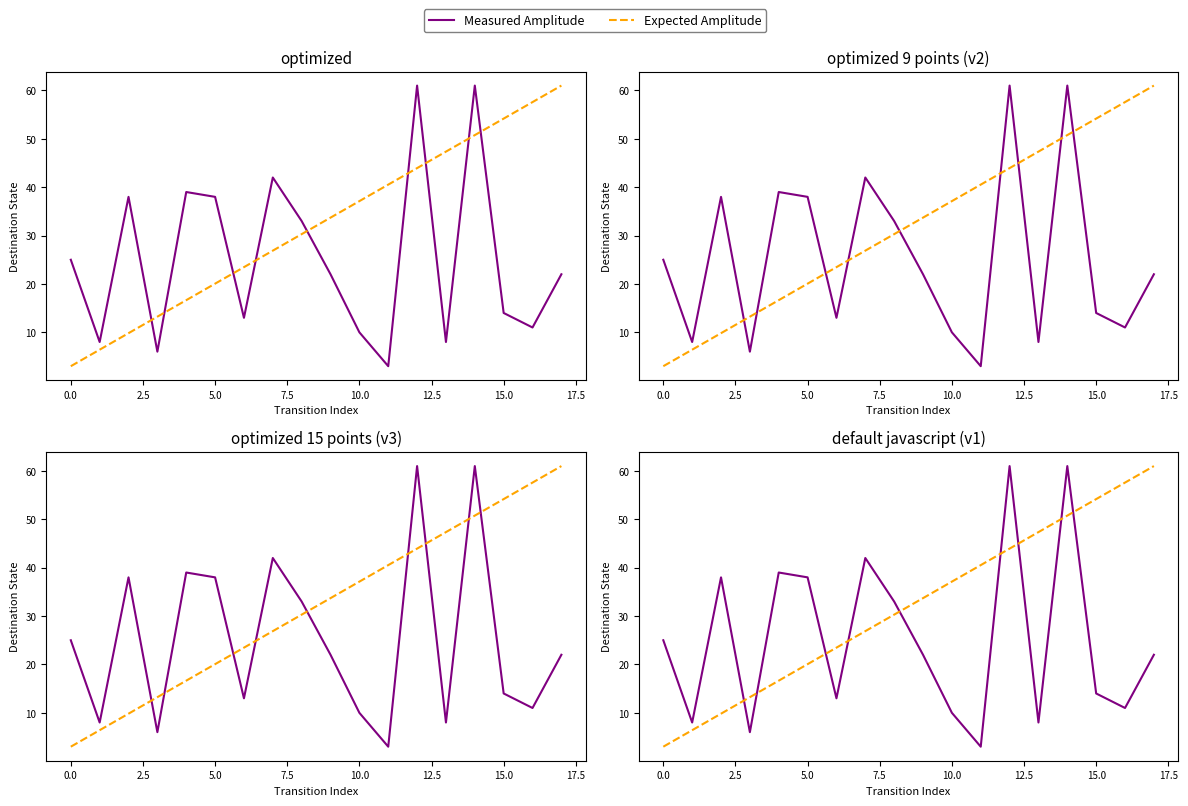

Rank the series by their average value, from highest to lowest.

Expected Amplitude, Measured Amplitude